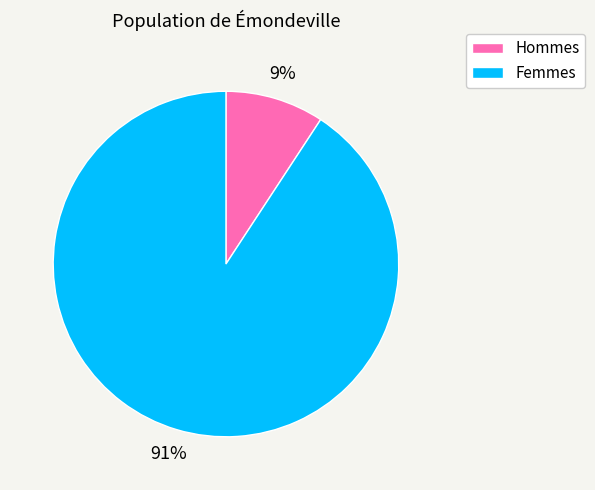

Combined, do Femmes and Hommes account for over 50%?

Yes